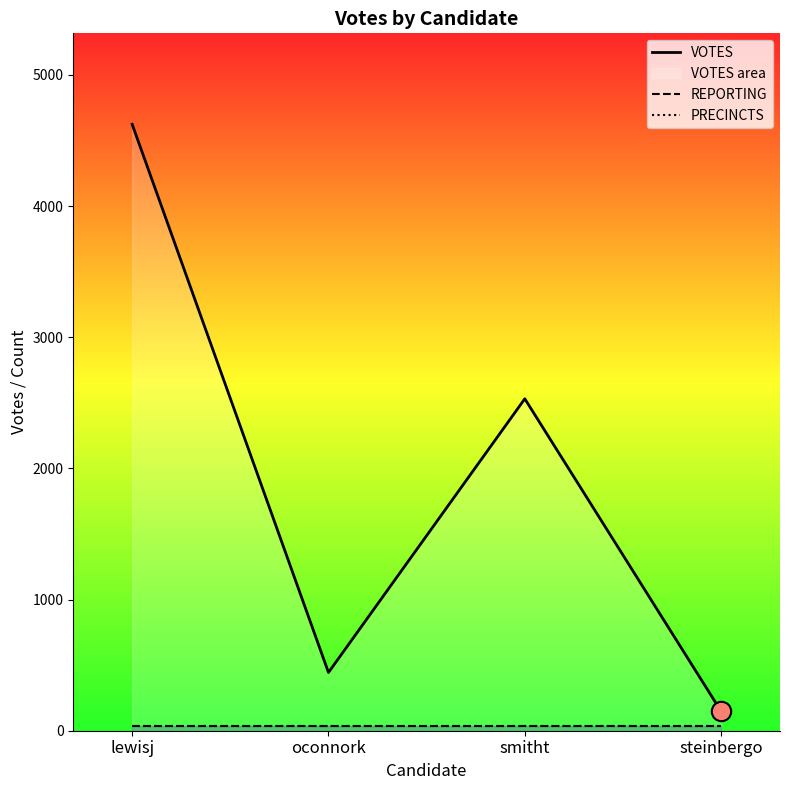

What is the average value of the VOTES series?

1937